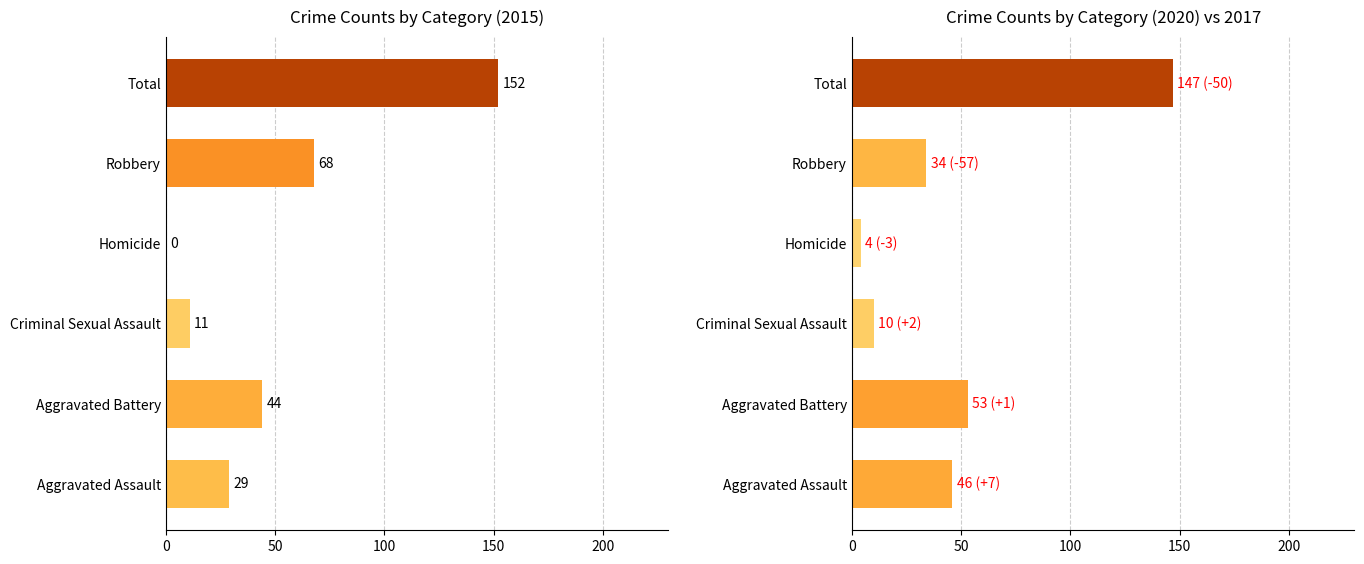

What is the difference between the highest and lowest values at Homicide?

7